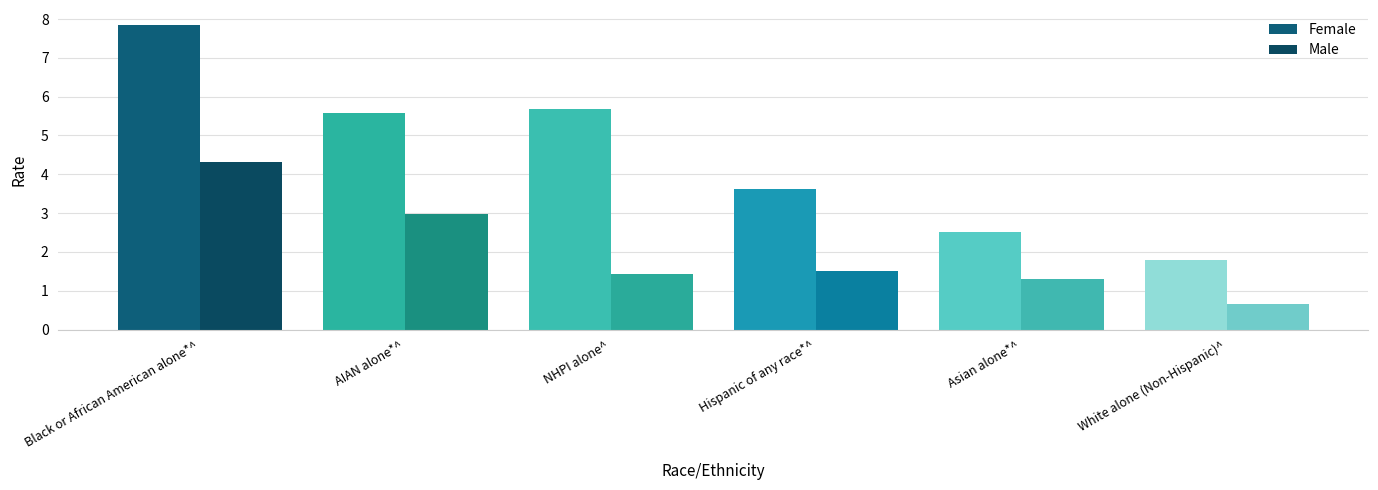

Reading left to right, transcribe all the data shown in this chart.

Female: Black or African American alone*^=7.8	AIAN alone*^=5.6	NHPI alone^=5.7	Hispanic of any race*^=3.6	Asian alone*^=2.5	White alone (Non-Hispanic)^=1.8
Male: Black or African American alone*^=4.3	AIAN alone*^=3.0	NHPI alone^=1.4	Hispanic of any race*^=1.5	Asian alone*^=1.3	White alone (Non-Hispanic)^=0.7